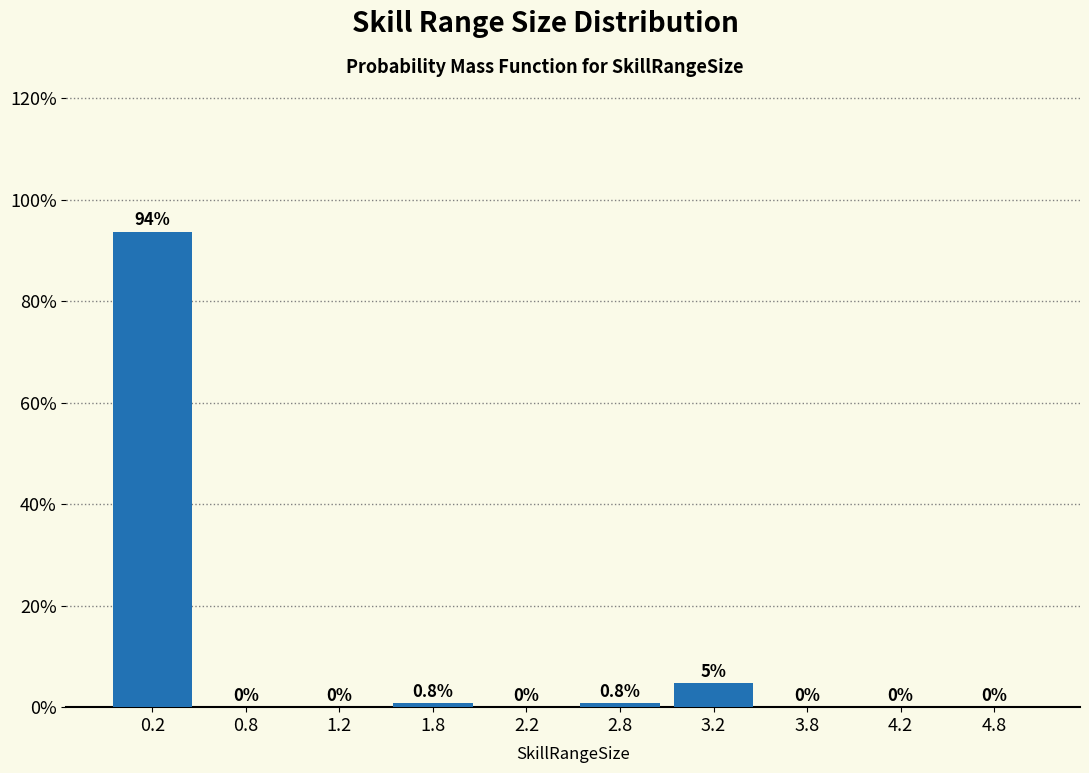

Which range on the x-axis has the tallest bar?

0.0 to 0.5